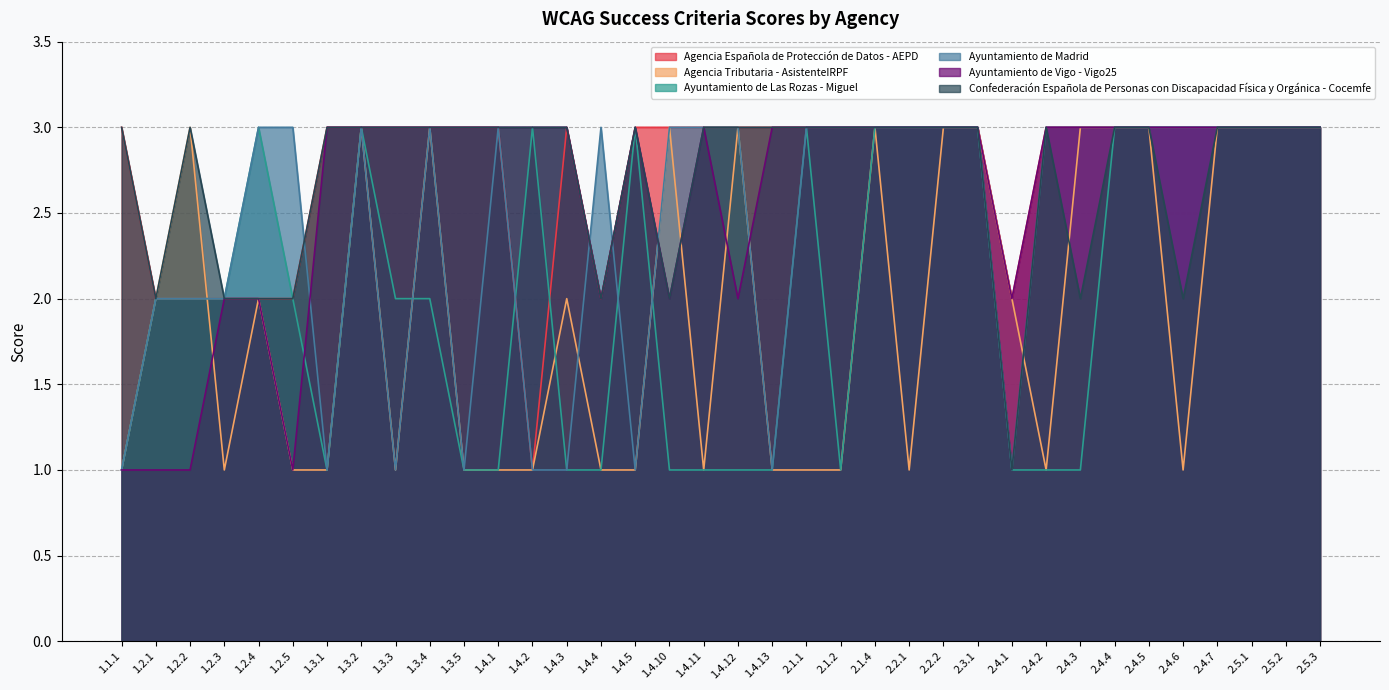

Rank the categories by Ayuntamiento de Las Rozas - Miguel value from lowest to highest.

1.1.1, 1.3.1, 1.3.5, 1.4.1, 1.4.3, 1.4.4, 1.4.10, 1.4.11, 1.4.12, 1.4.13, 2.1.2, 2.4.1, 2.4.2, 2.4.3, 1.2.1, 1.2.2, 1.2.3, 1.2.5, 1.3.3, 1.3.4, 1.2.4, 1.3.2, 1.4.2, 1.4.5, 2.1.1, 2.1.4, 2.2.1, 2.2.2, 2.3.1, 2.4.4, 2.4.5, 2.4.6, 2.4.7, 2.5.1, 2.5.2, 2.5.3